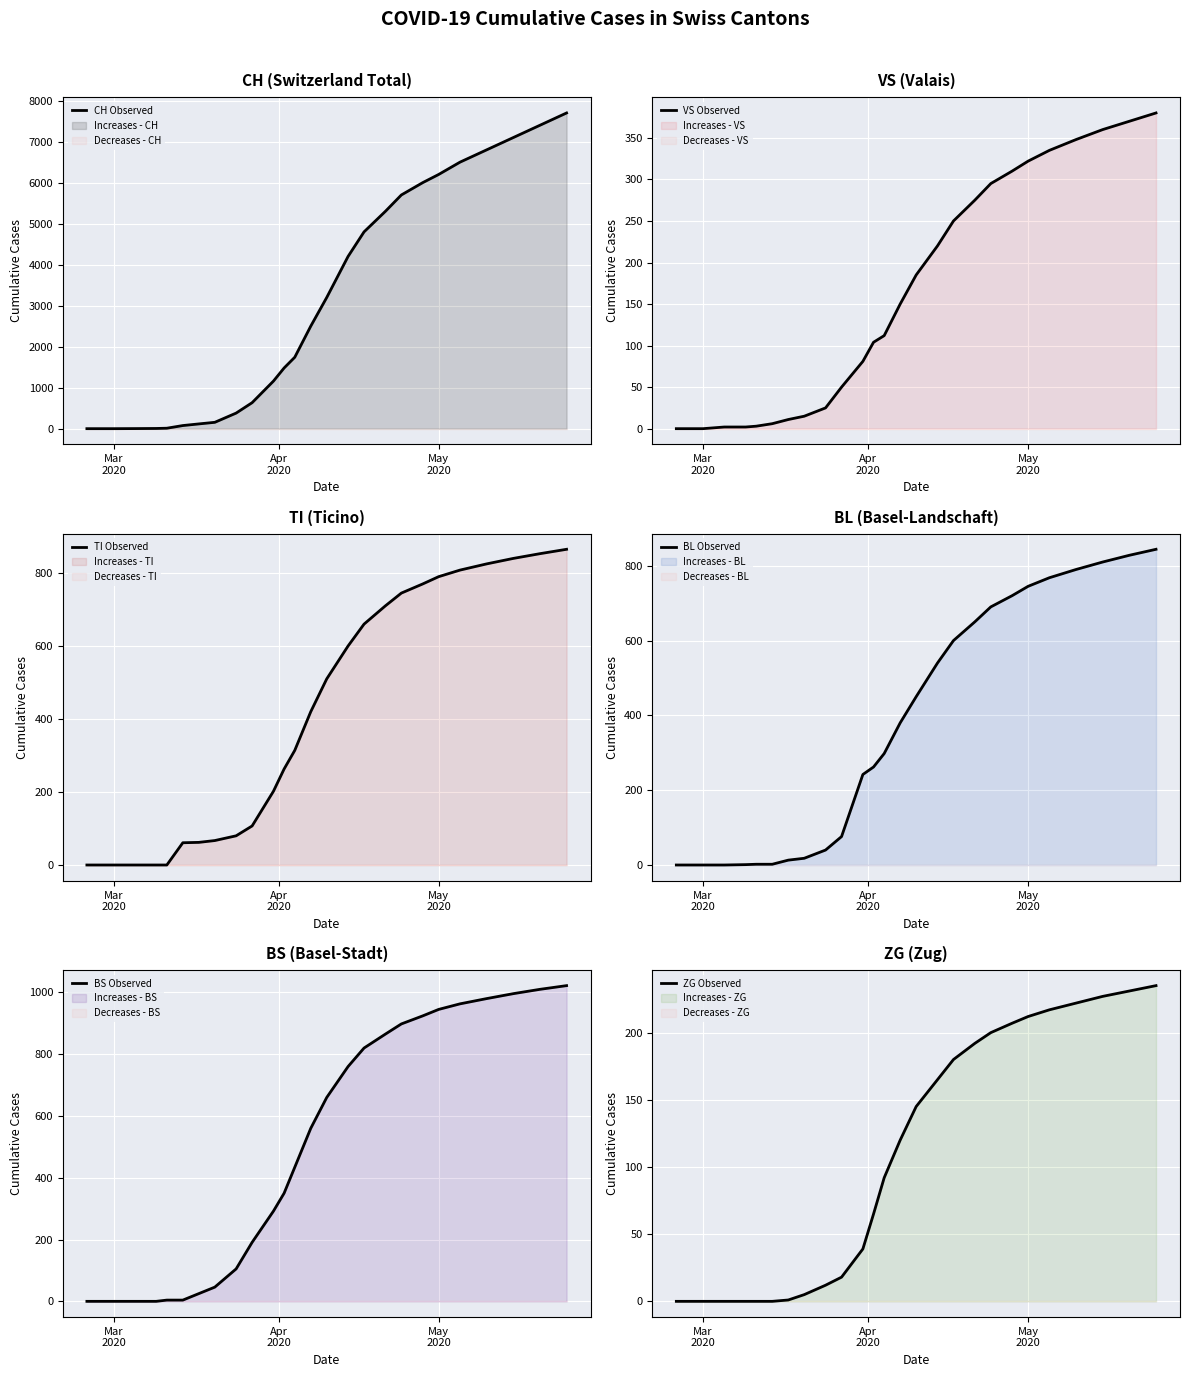

At how many categories does at least one series exceed 4949?

9